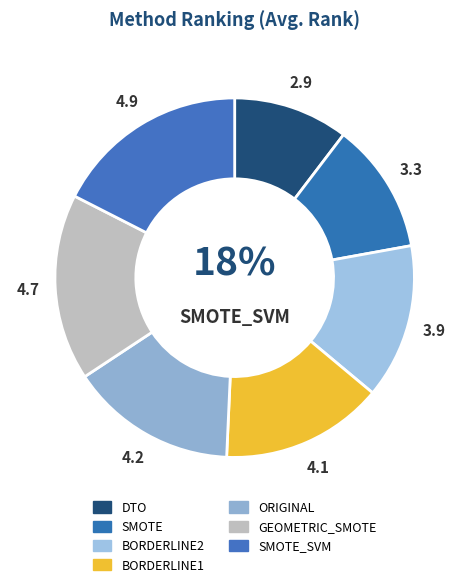

The BORDERLINE1 slice represents 15% of the pie. True or false?

True